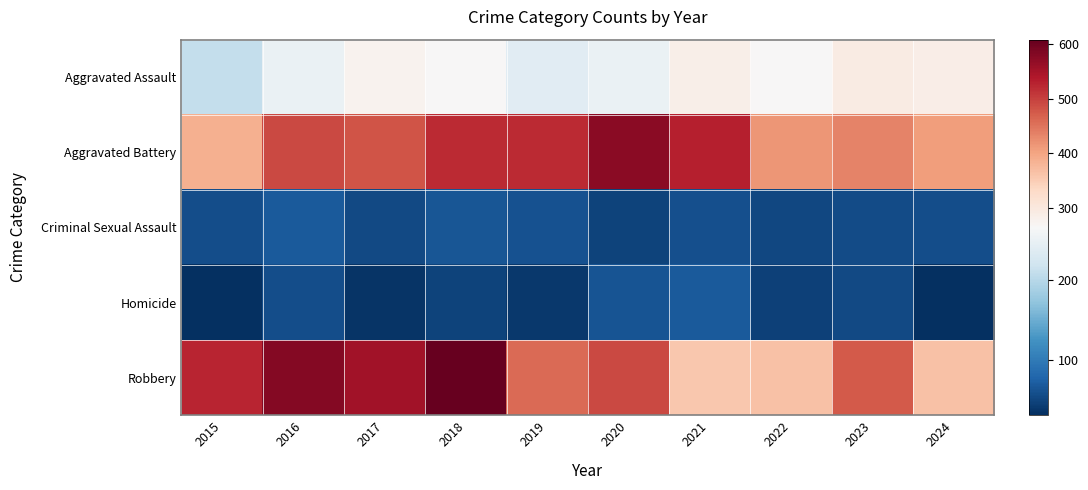

Reading left to right, what are all the values shown in this chart?

Aggravated Assault: 2015=210	2016=250	2017=276	2018=265	2019=238	2020=249	2021=284	2022=267	2023=293	2024=287
Aggravated Battery: 2015=387	2016=491	2017=480	2018=522	2019=520	2020=574	2021=531	2022=417	2023=435	2024=408
Criminal Sexual Assault: 2015=58	2016=69	2017=55	2018=66	2019=62	2020=49	2021=61	2022=52	2023=56	2024=58
Homicide: 2015=32	2016=59	2017=37	2018=49	2019=40	2020=63	2021=69	2022=47	2023=55	2024=33
Robbery: 2015=527	2016=579	2017=553	2018=608	2019=458	2020=491	2021=357	2022=364	2023=474	2024=365